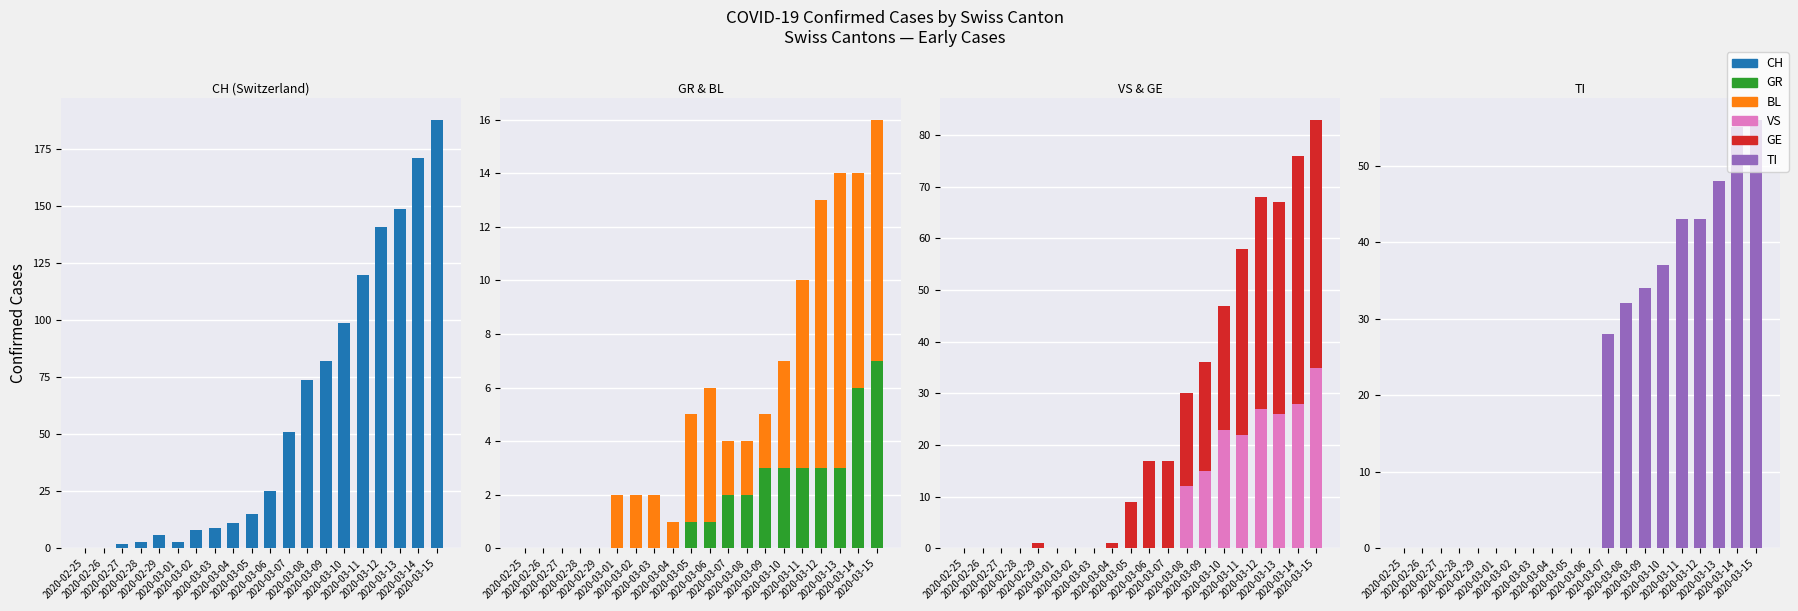

Which category has the highest value across all series?

2020-03-15